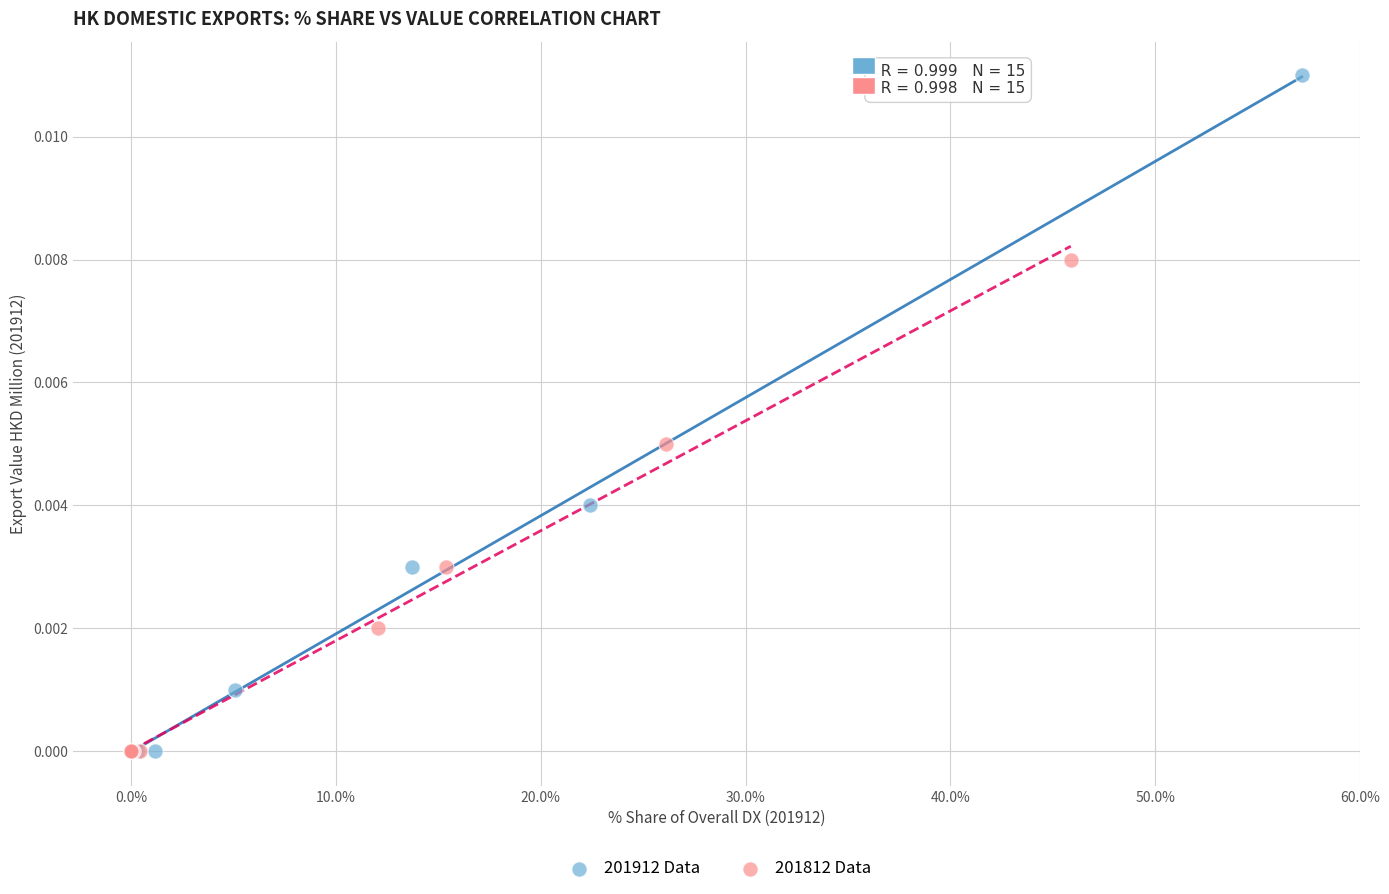

Which series reaches the maximum Y coordinate?

201912 Data